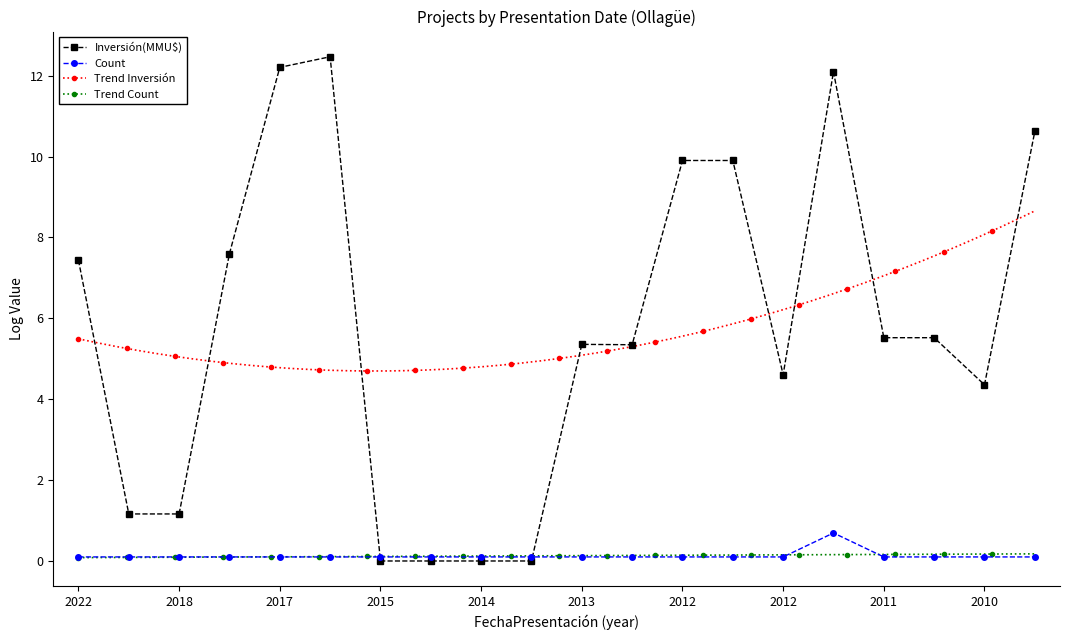

Is it true that the value at 09/01/2015 is 0.1?

True